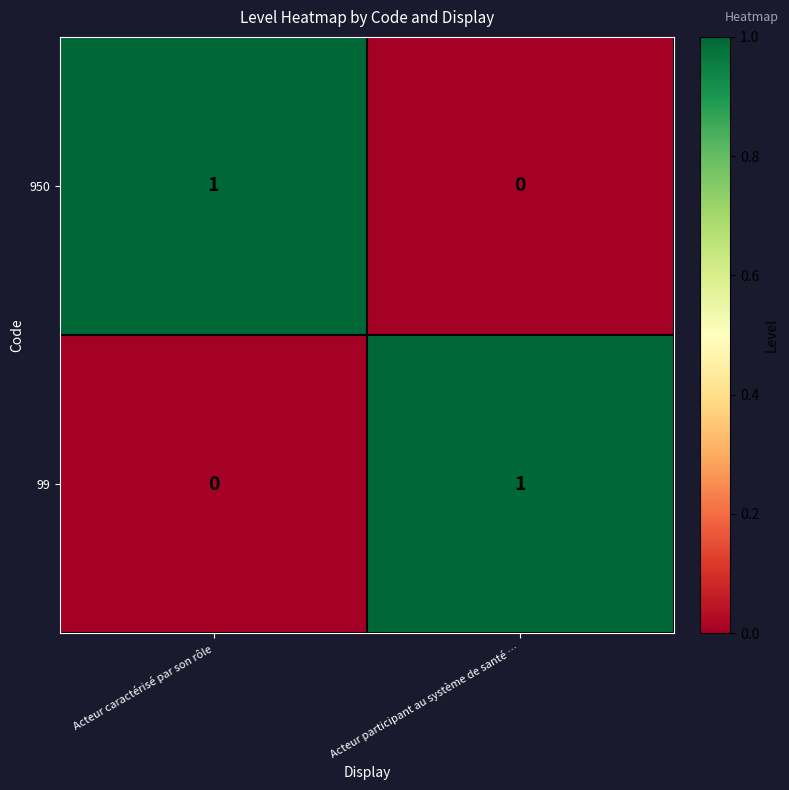

Is it true that 99 equals 2 at Acteur participant au système de santé …?

False